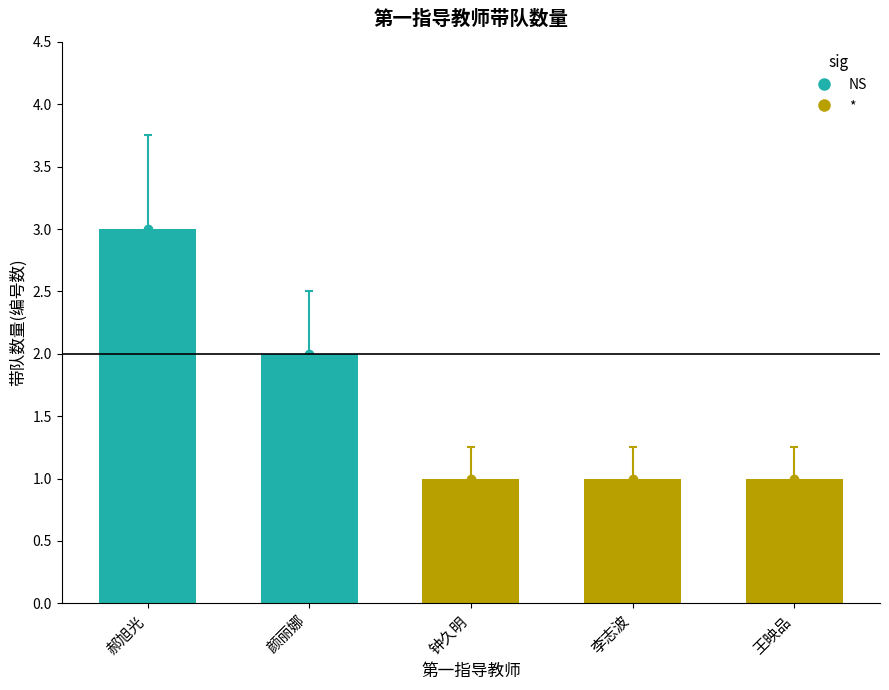

How many values are between 1 and 2?

4